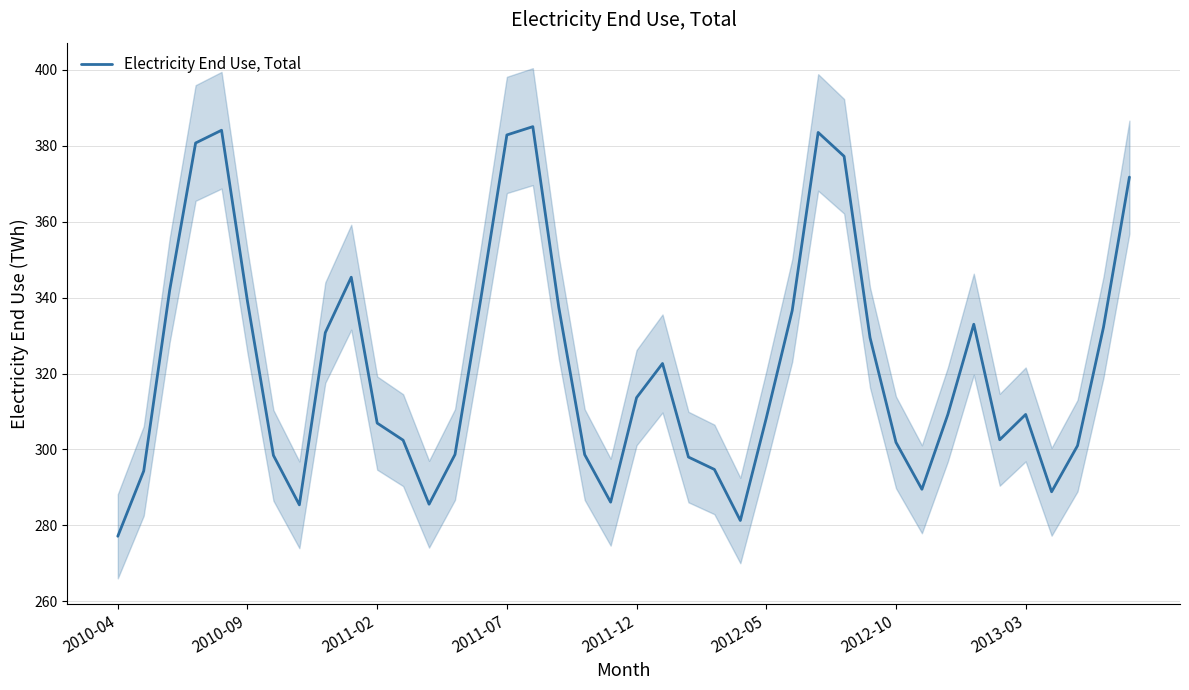

What is the value of the 6th point from the left?

339.0